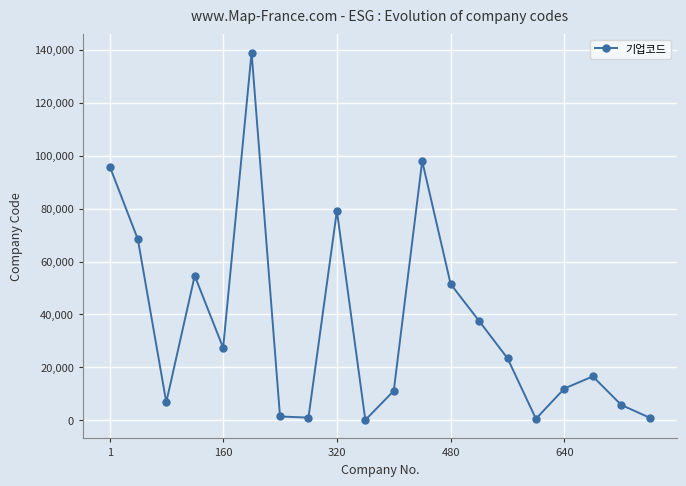

Is this an area chart (filled region under the line)?

No